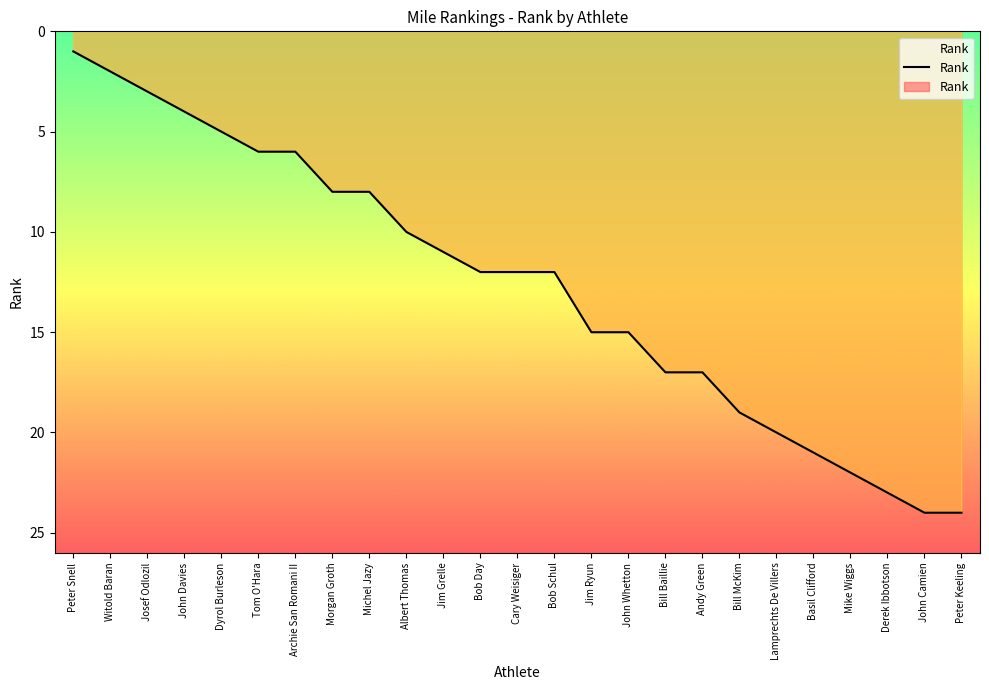

Is it true that the value at John Whetton is 24?

False